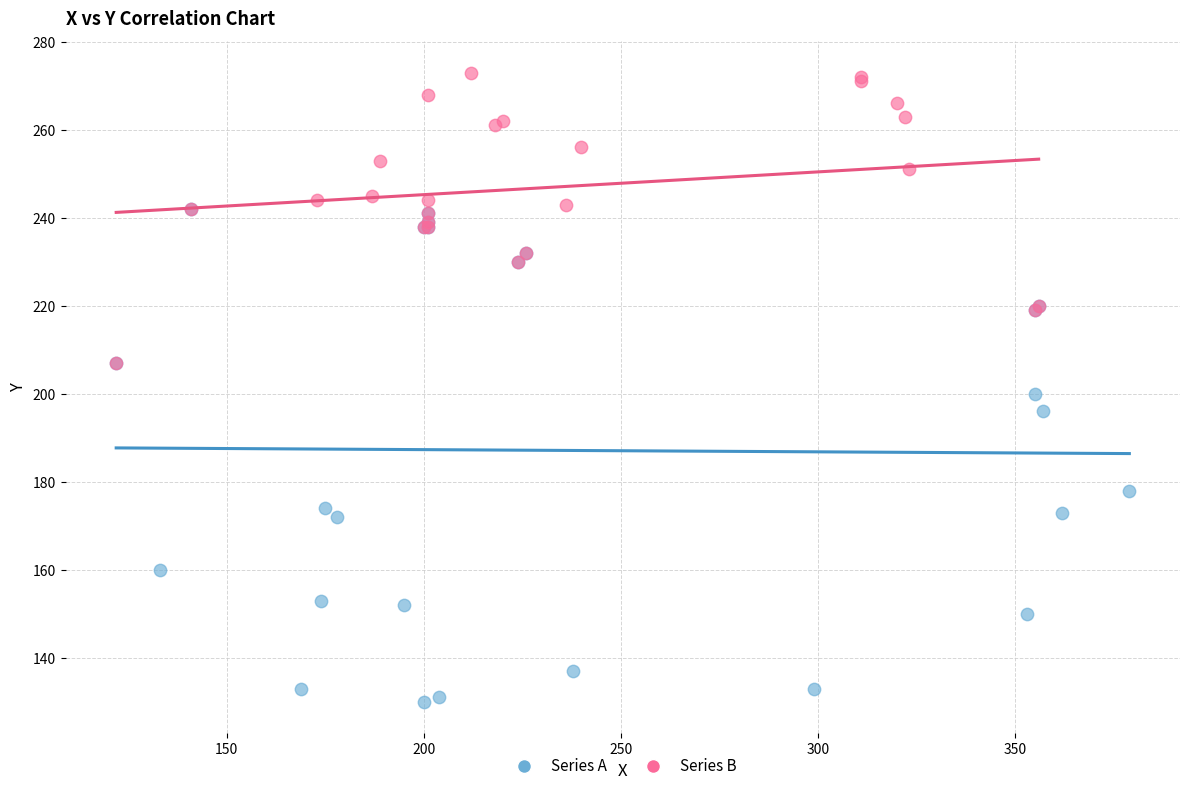

What are all the series names shown in the legend?

Series A, Series B